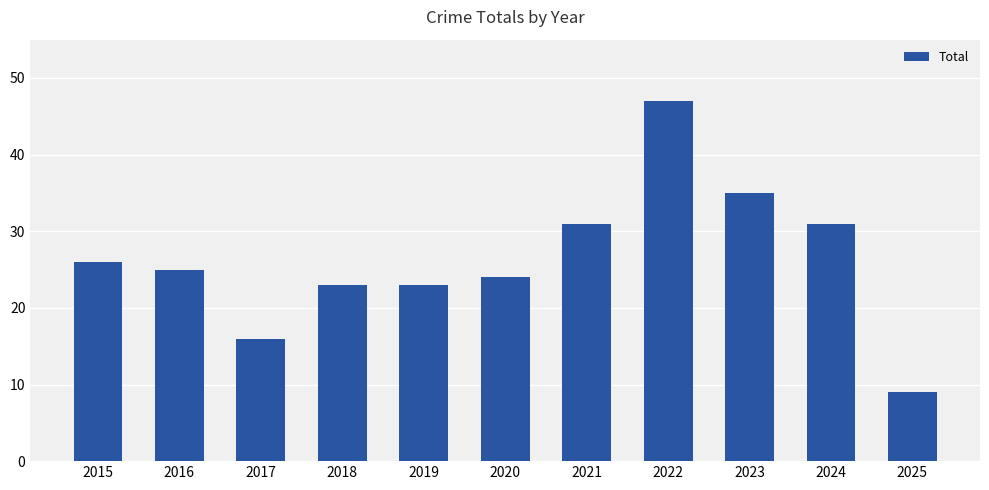

Reading left to right, what are all the values shown in this chart?

2015=26	2016=25	2017=16	2018=23	2019=23	2020=24	2021=31	2022=47	2023=35	2024=31	2025=9